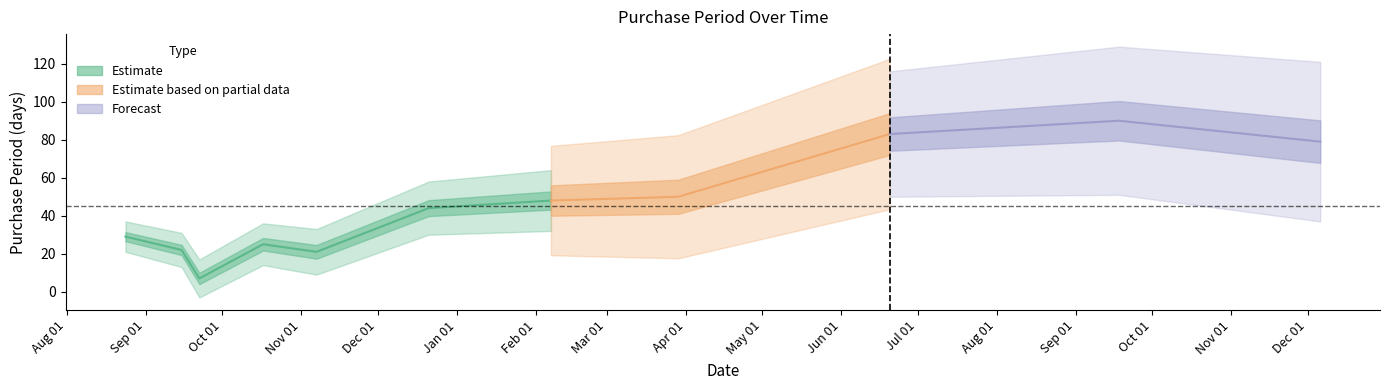

Which label corresponds to the largest value in the chart?

2017-09-18